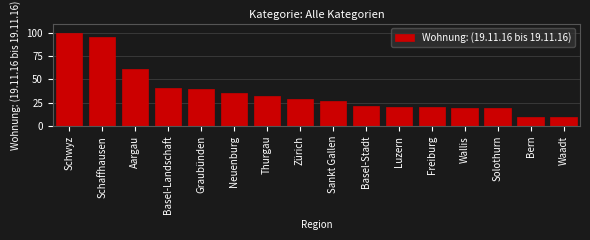

Reading left to right, extract all data points from this chart.

Schwyz=100	Schaffhausen=96	Aargau=61	Basel-Landschaft=41	Graubünden=40	Neuenburg=35	Thurgau=32	Zürich=29	Sankt Gallen=27	Basel-Stadt=22	Luzern=21	Freiburg=20	Wallis=19	Solothurn=19	Bern=10	Waadt=10